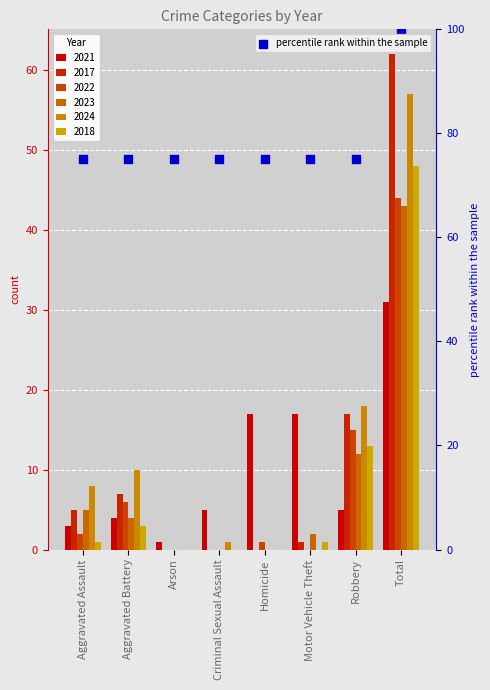

Approximately how many times larger is the value at Arson compared to Aggravated Battery?

1.0